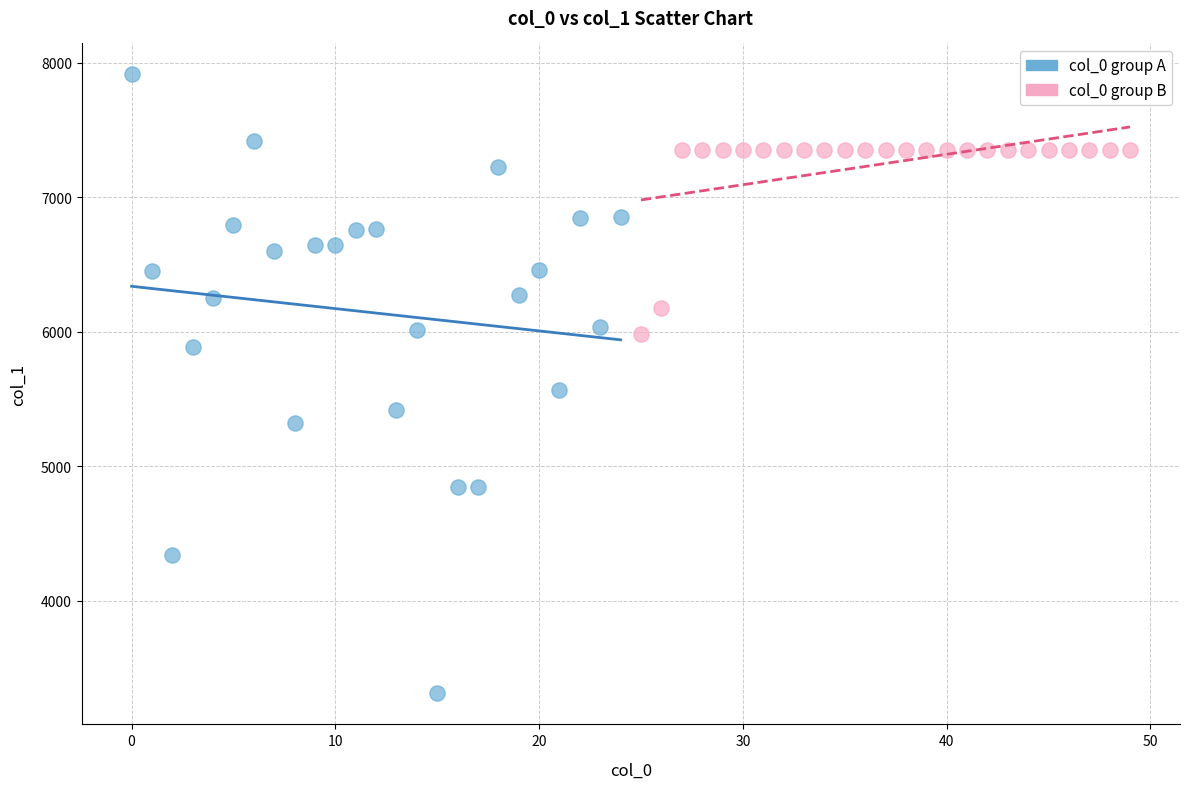

Which series reaches the minimum Y coordinate?

col_0 group A